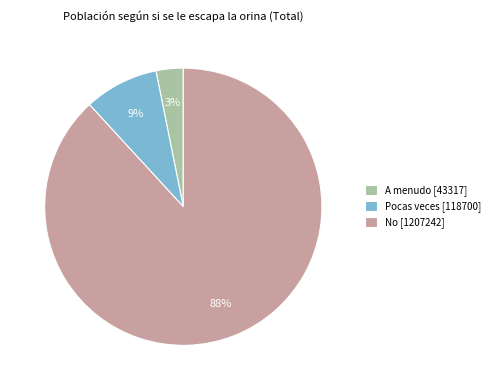

Which slice is the smallest?

A menudo